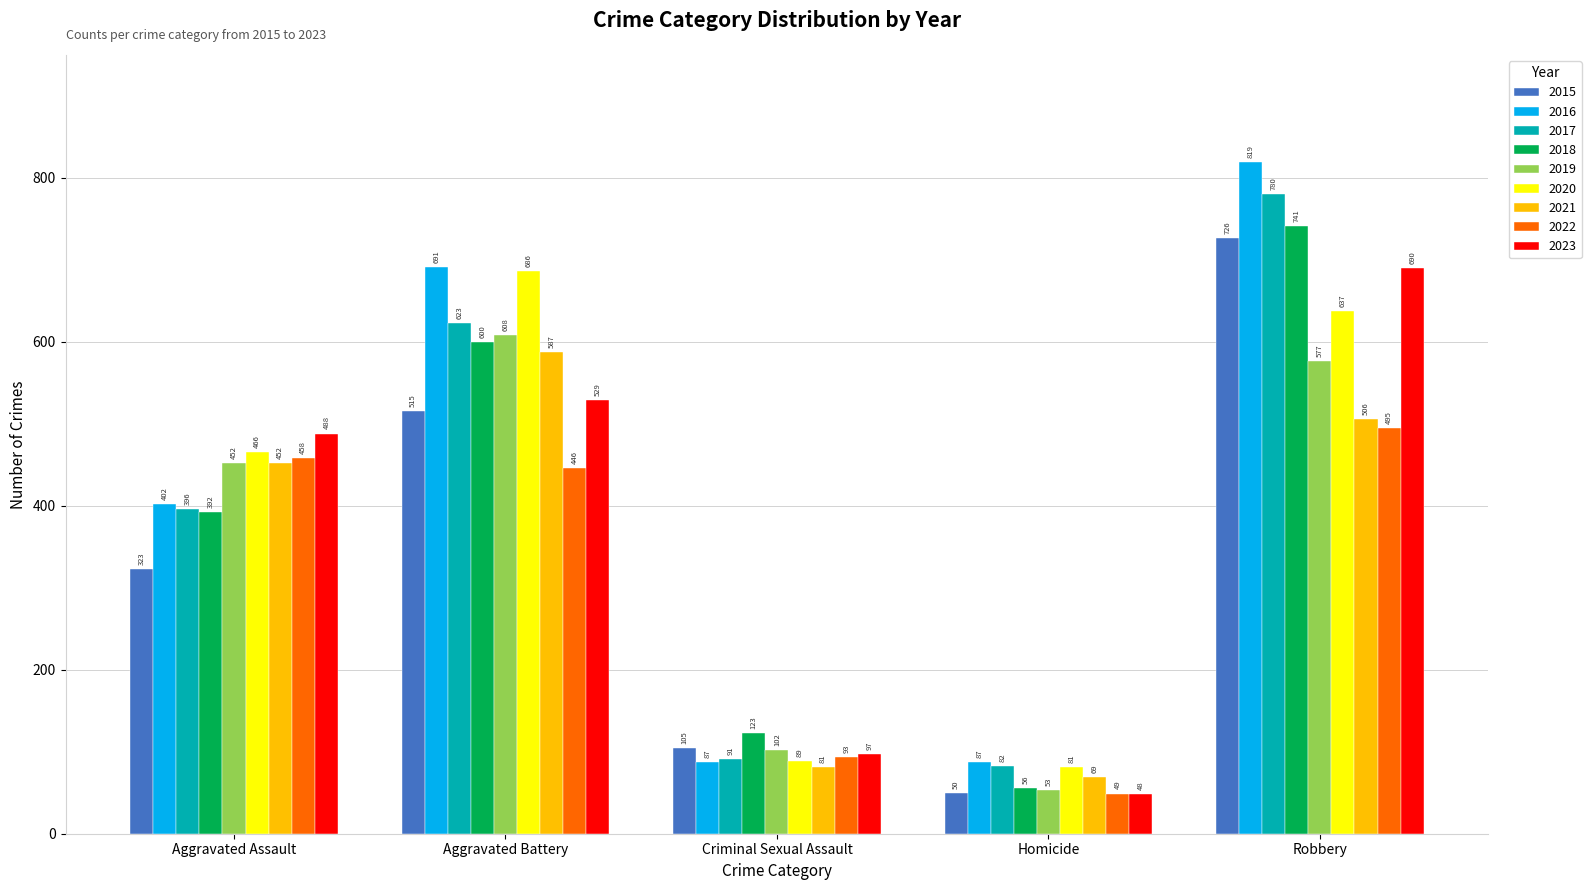

How many series are shown in this chart?

9